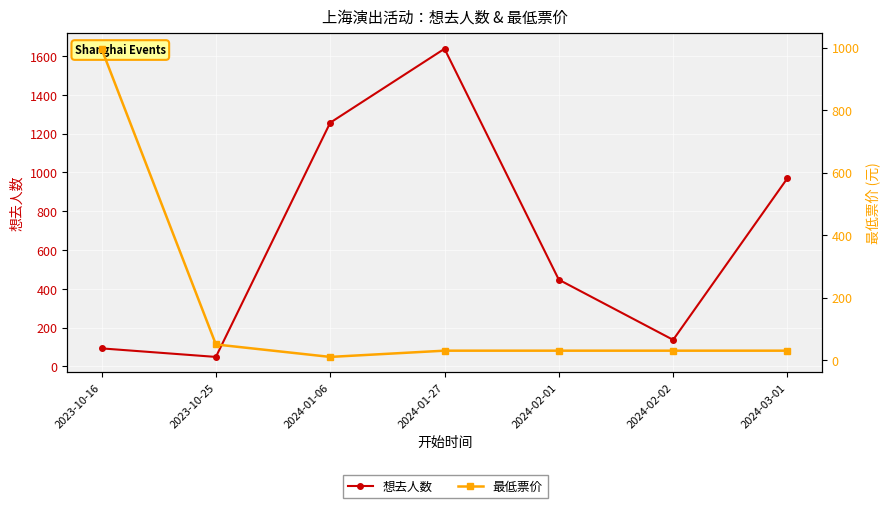

Rank the categories by 想去人数 value from highest to lowest.

2024-01-27, 2024-01-06, 2024-03-01, 2024-02-01, 2024-02-02, 2023-10-16, 2023-10-25